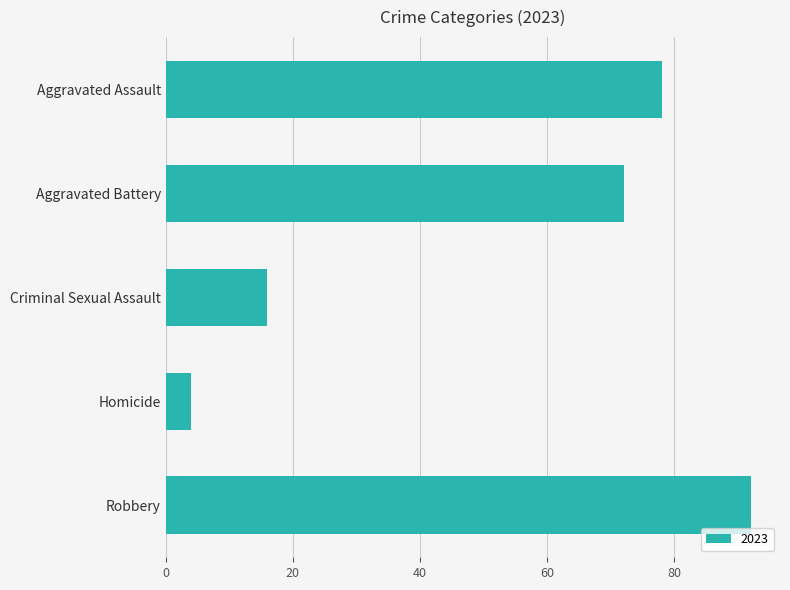

Which category has the lowest value across all series?

Homicide